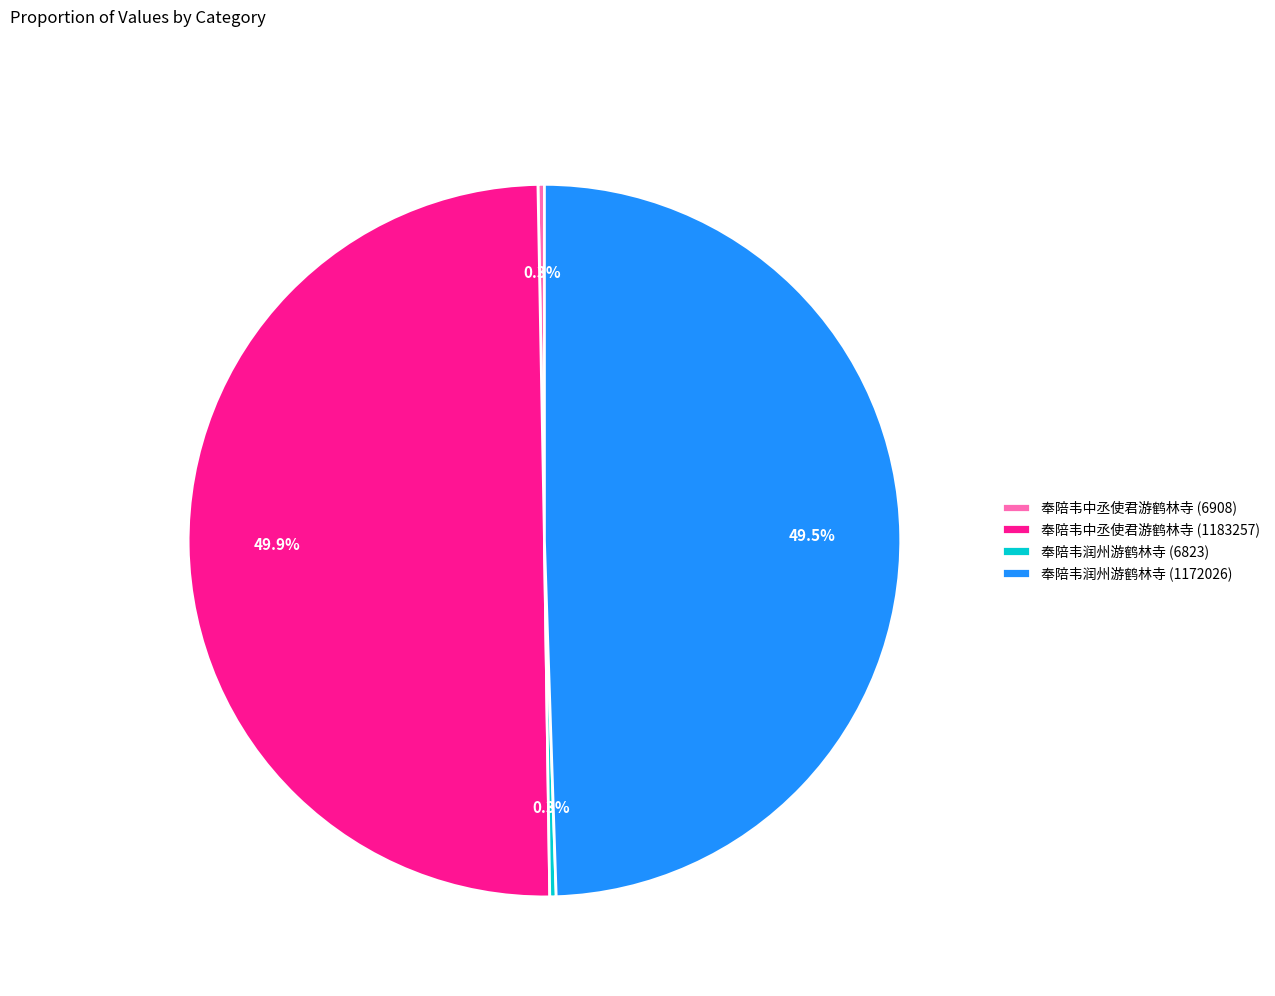

The 奉陪韦中丞使君游鹤林寺 (1183257) slice represents 50% of the pie. True or false?

True